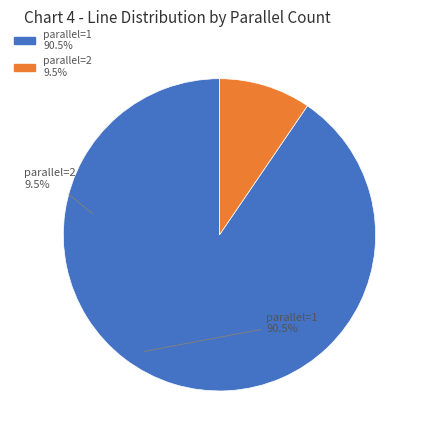

How many segments does this pie chart have?

2